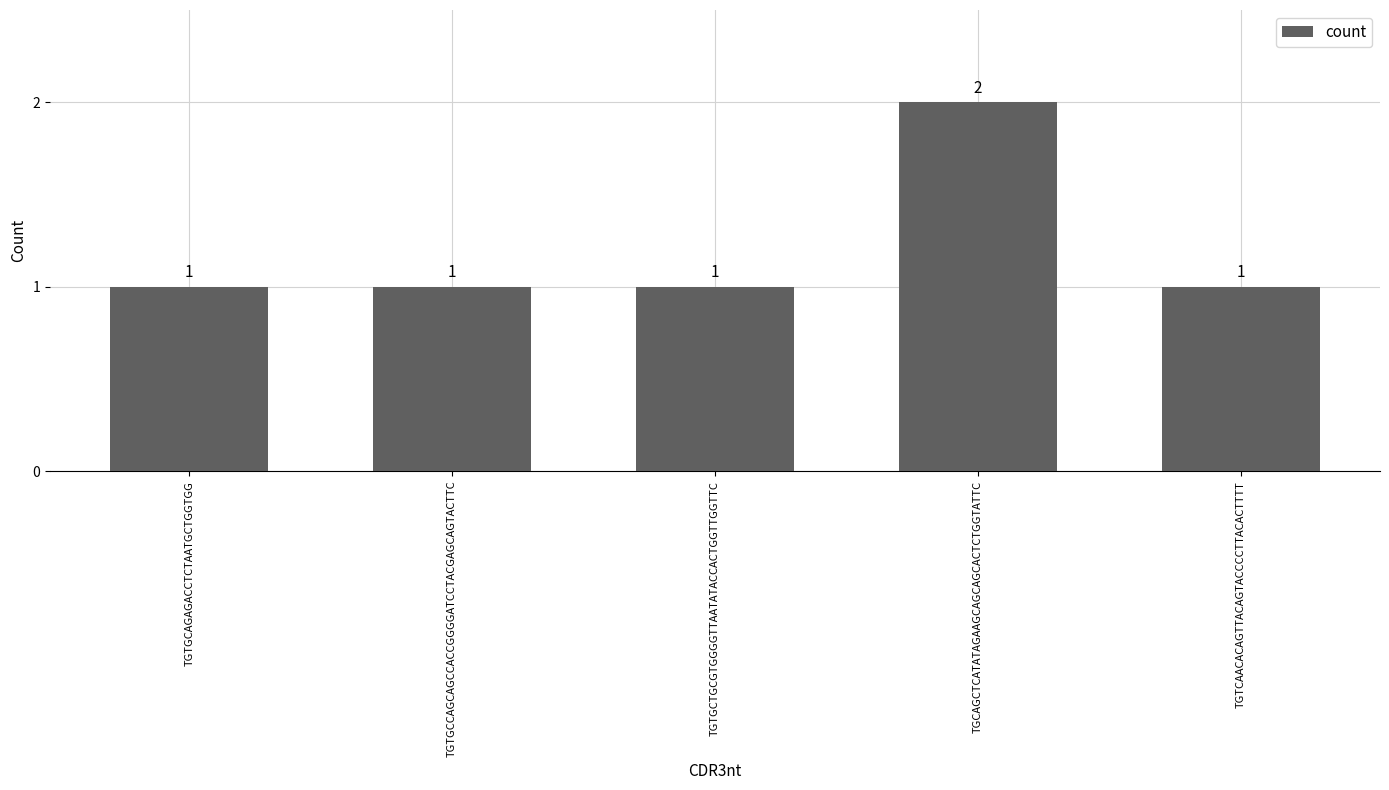

What is the average value?

1